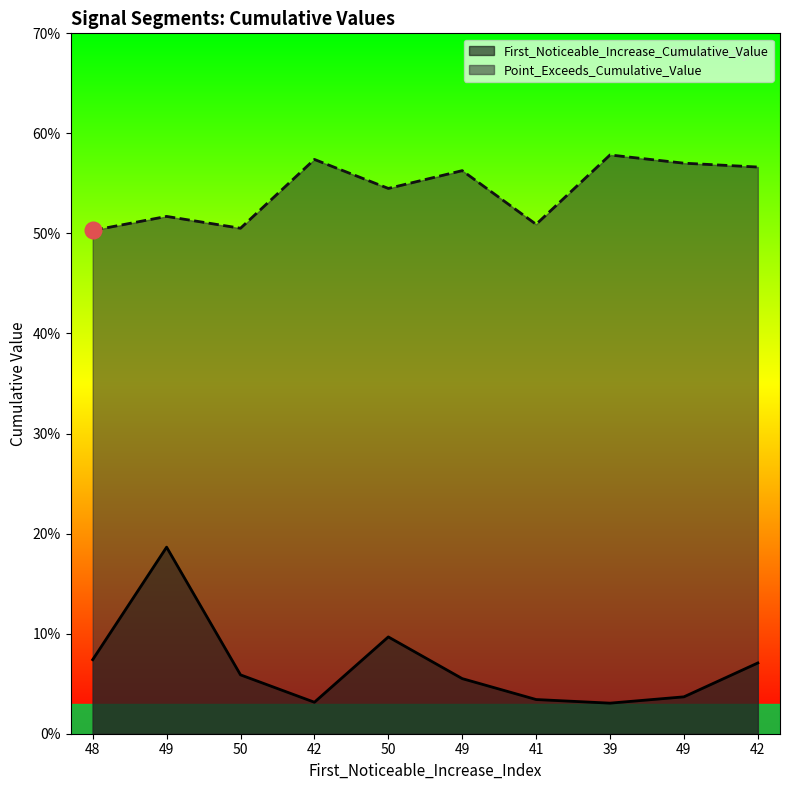

True or false: Point_Exceeds_Cumulative_Value and First_Noticeable_Increase_Cumulative_Value intersect in this chart.

False